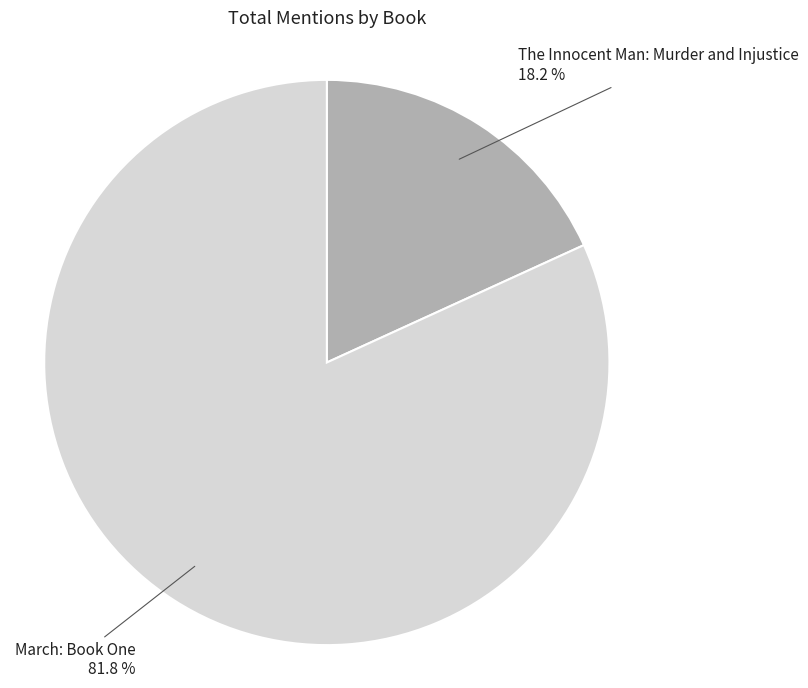

To the nearest percent, what portion does March: Book One represent?

82%